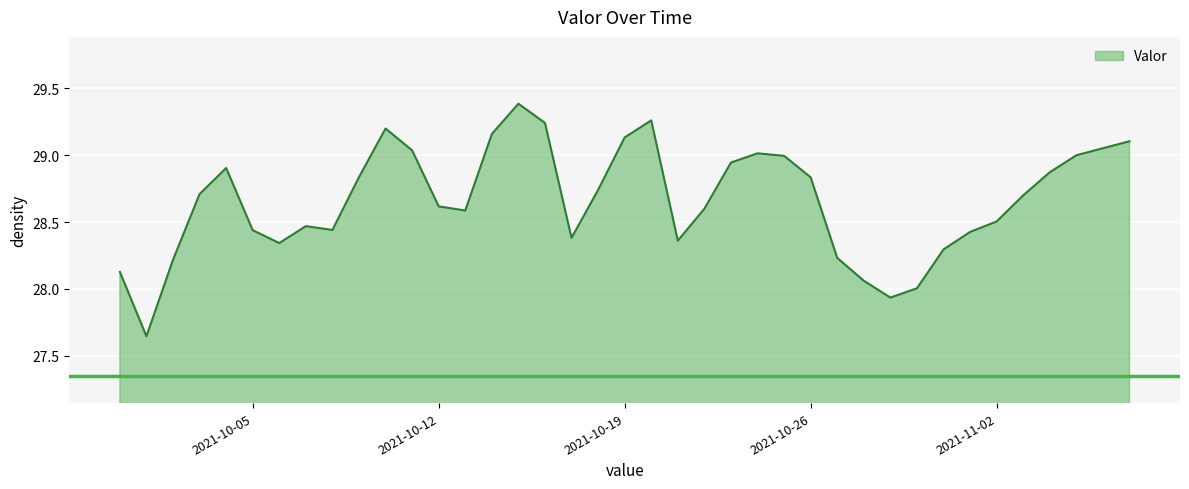

What is the maximum value shown in the chart?

29.4